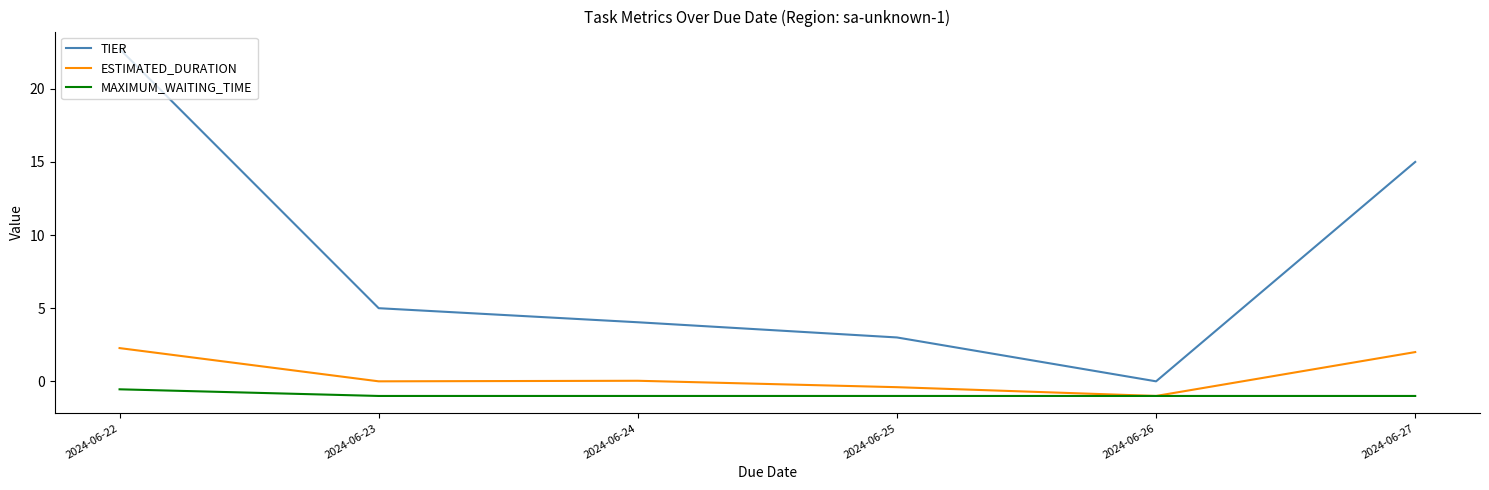

Is this an area chart (filled region under the line)?

No